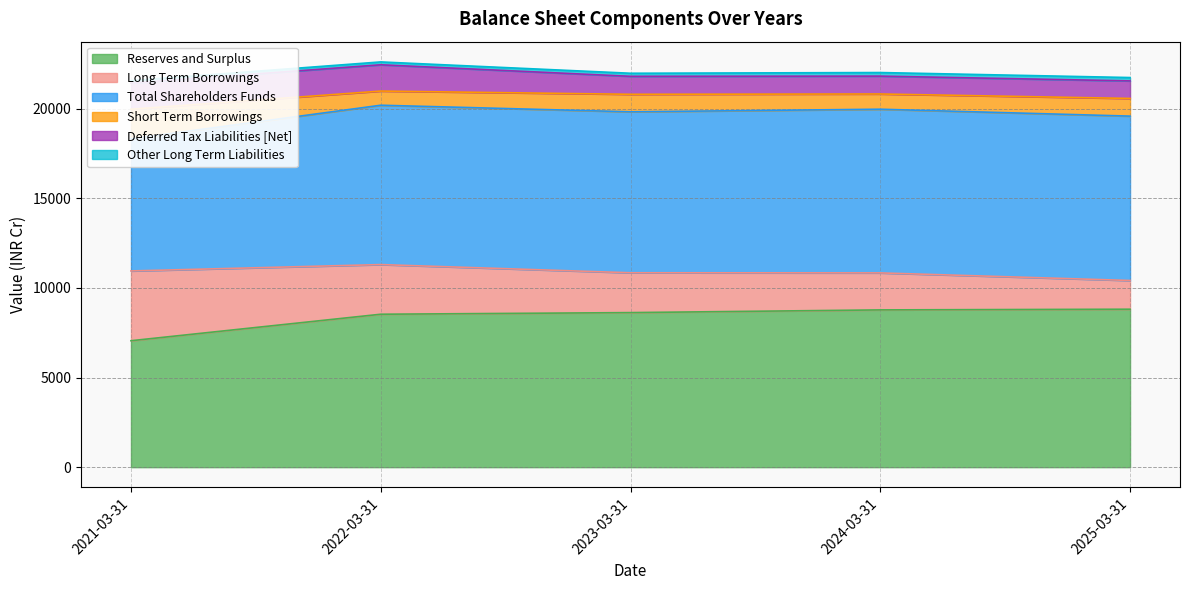

True or false: Reserves and Surplus and Deferred Tax Liabilities [Net] cross at least once.

False